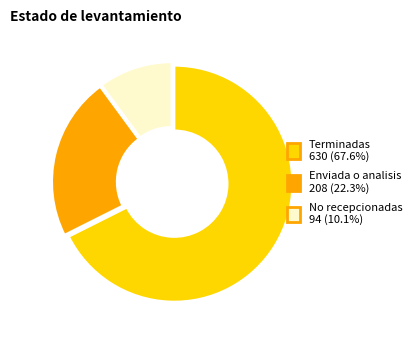

How many slices are in this pie chart?

3